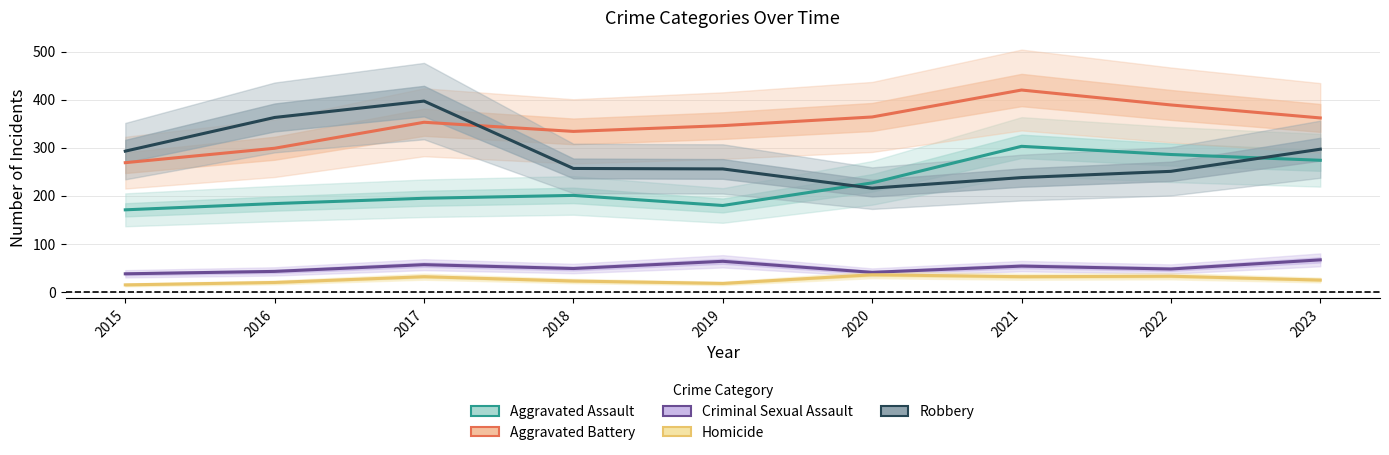

What is the value of the Robbery point at the 3rd from the left?

397